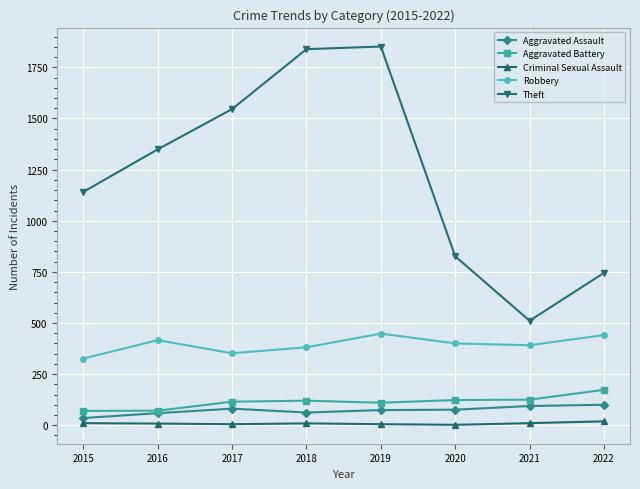

What is the spread (max minus min) of values at 2016?

1341